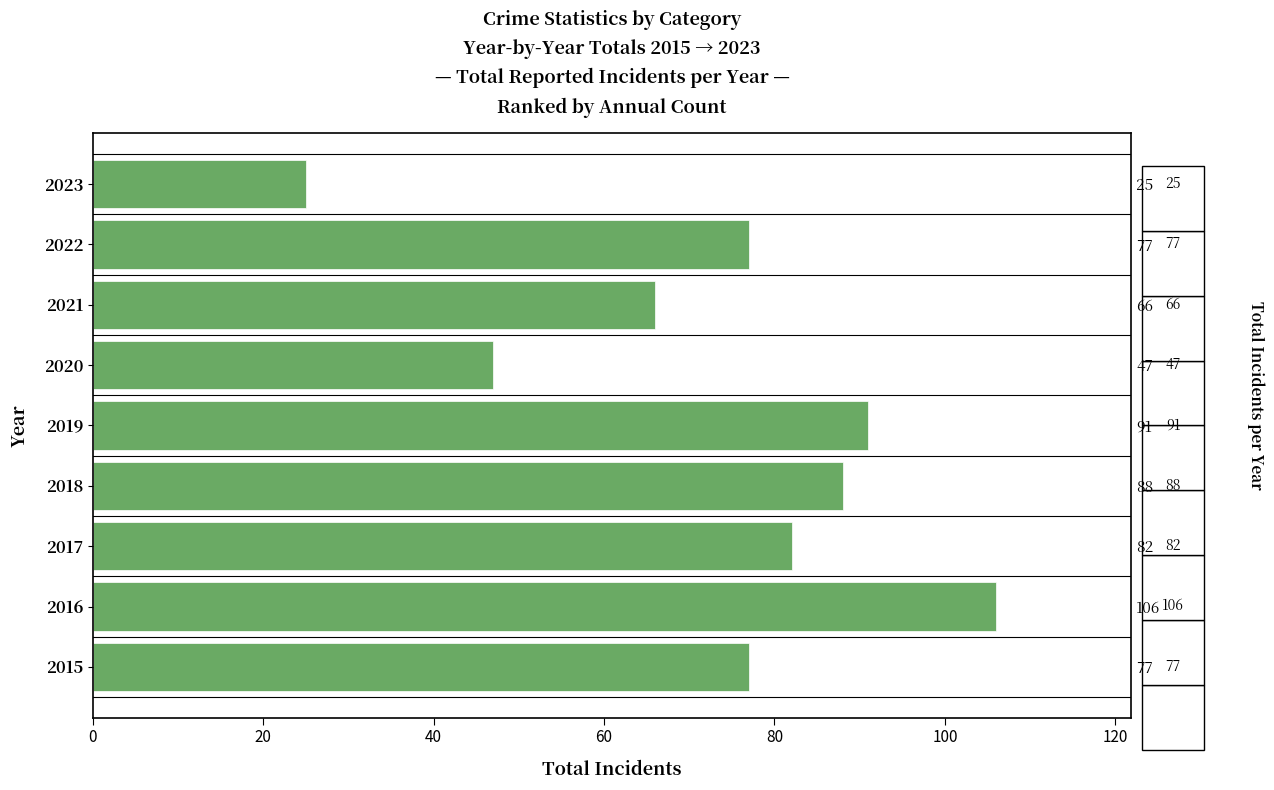

Is it true that the value at 2018 is 88?

True